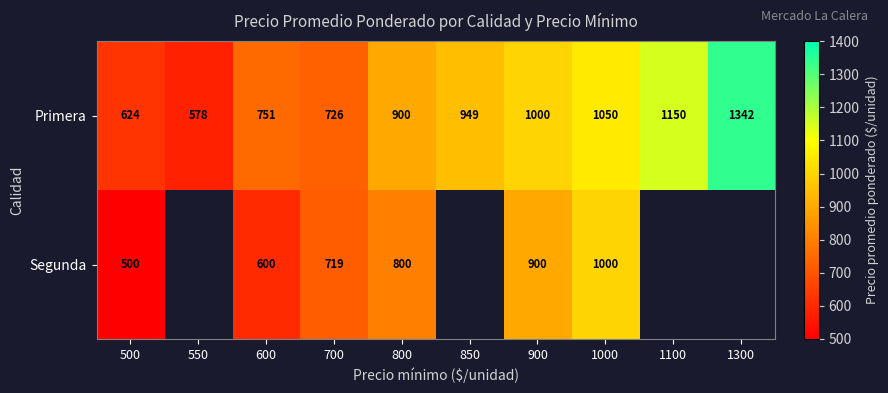

True or false: Primera has a value of 393 at 1000.

False